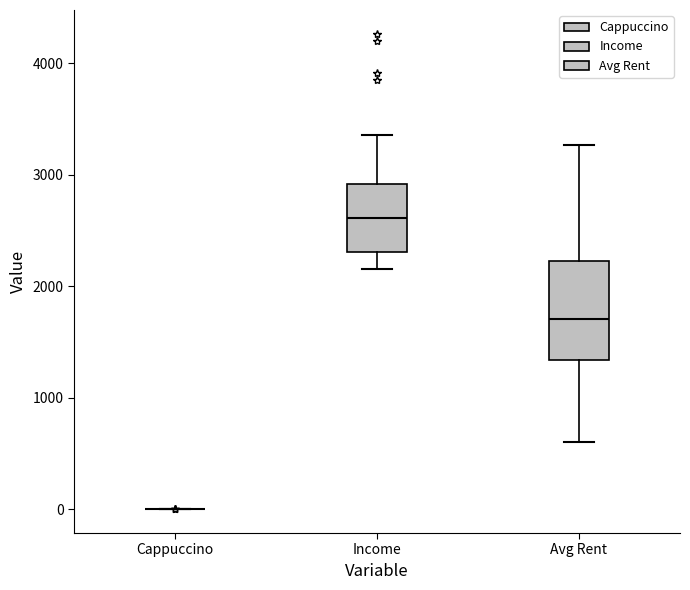

Which box is the tallest, from its lower edge to its upper edge?

Avg Rent